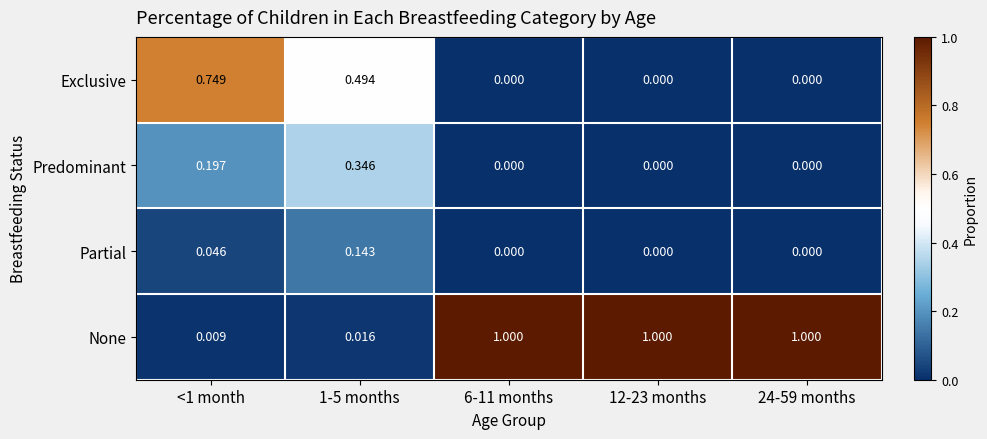

Which series has the largest total across all categories?

None